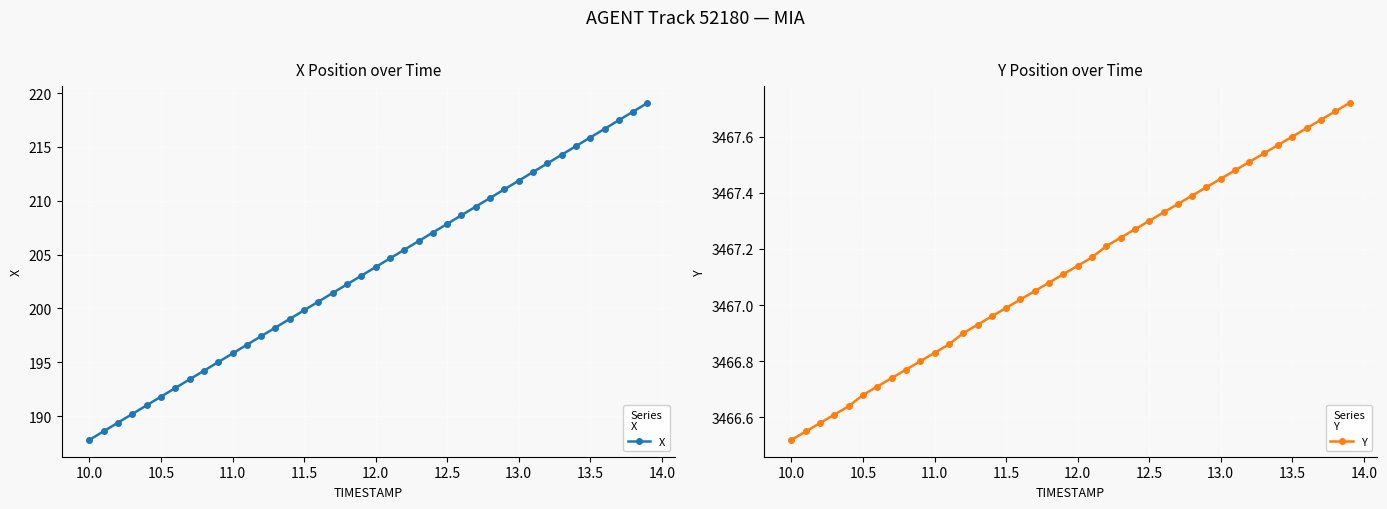

Which series has the largest total across all categories?

Y